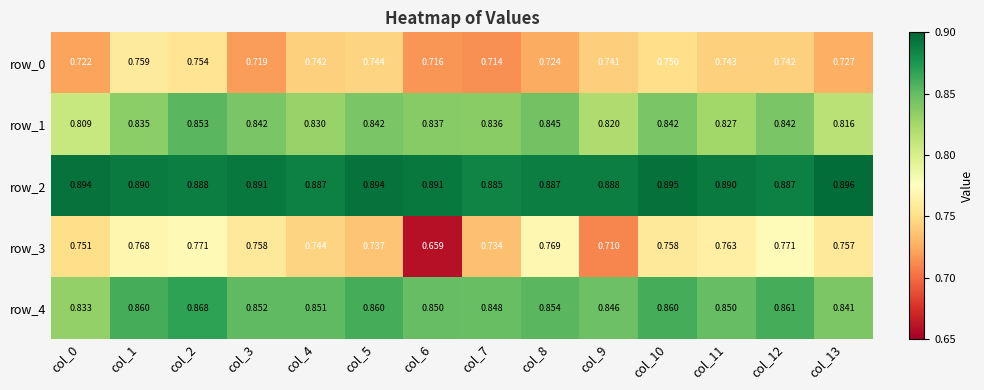

Is the value of row_3 at col_3 greater than the value of row_4 at col_11?

No